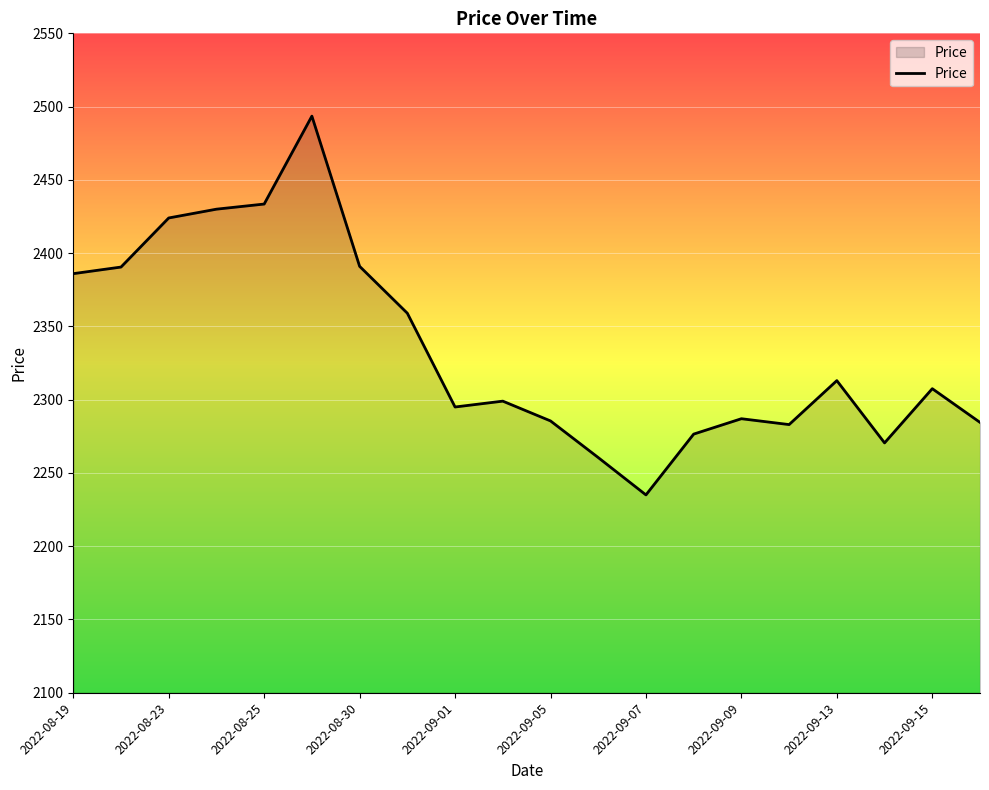

What is the minimum value shown in the chart?

2235.0